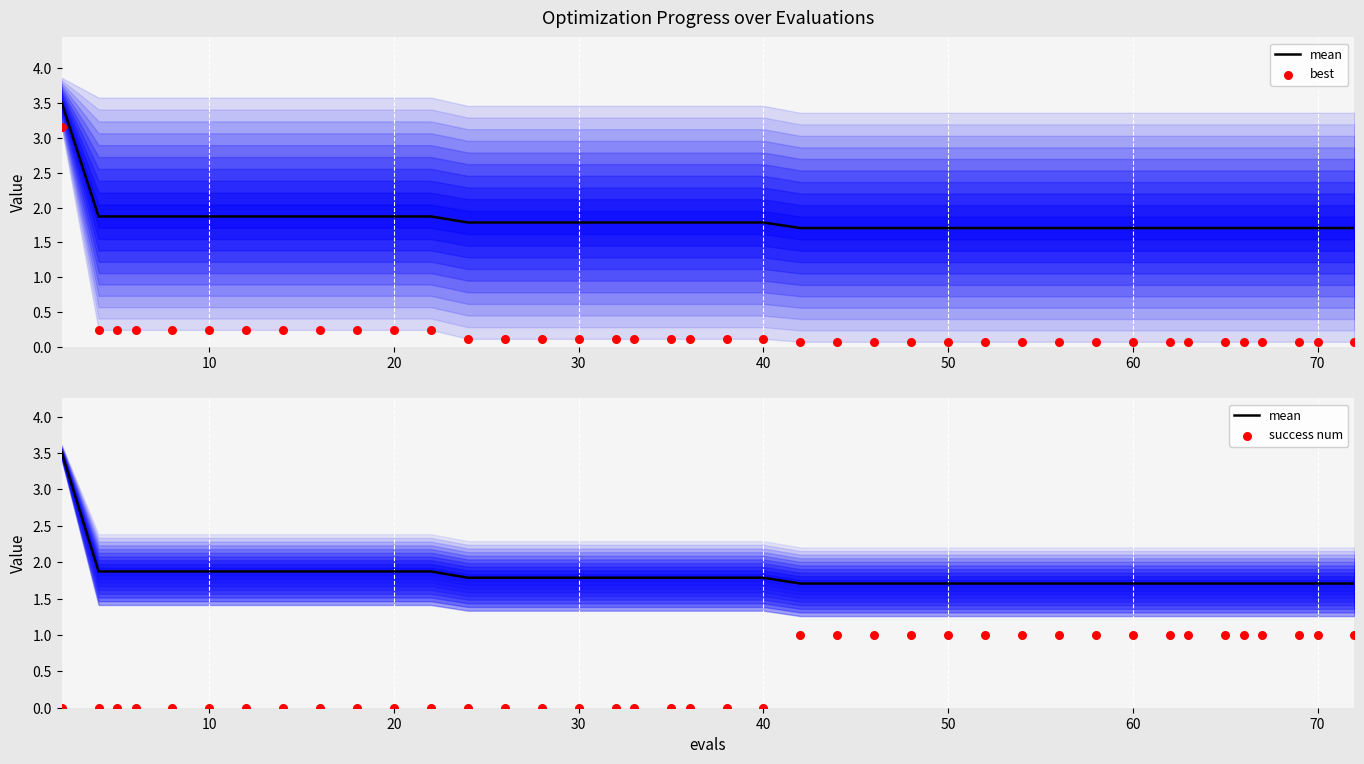

What are all the series names shown in the legend?

mean, best, success num